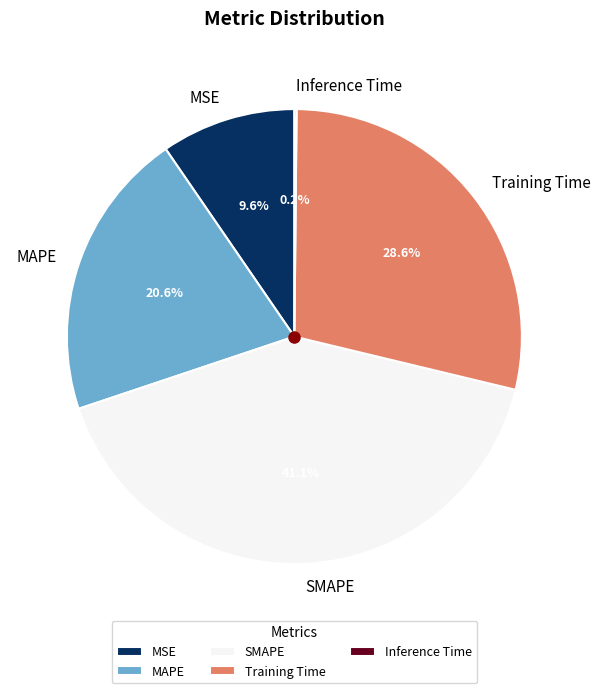

Combined, do SMAPE and Training Time account for over 50%?

Yes